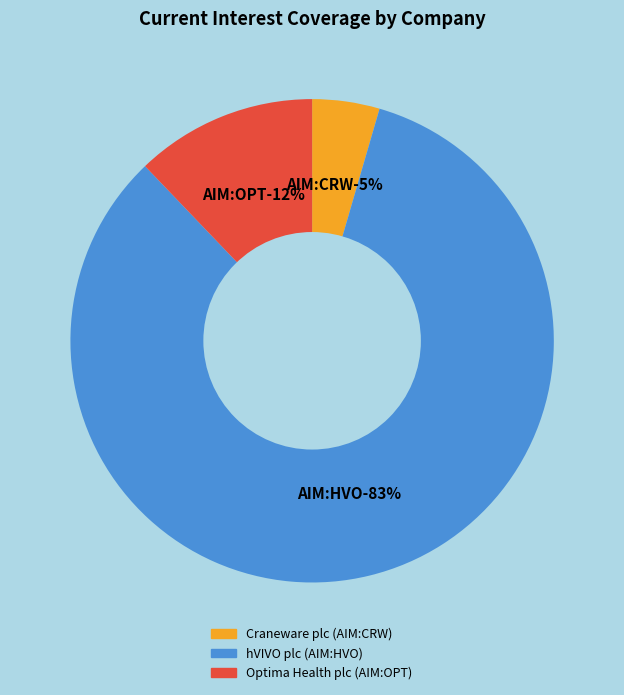

Rank the categories by value from highest to lowest.

hVIVO plc (AIM:HVO), Optima Health plc (AIM:OPT), Craneware plc (AIM:CRW)